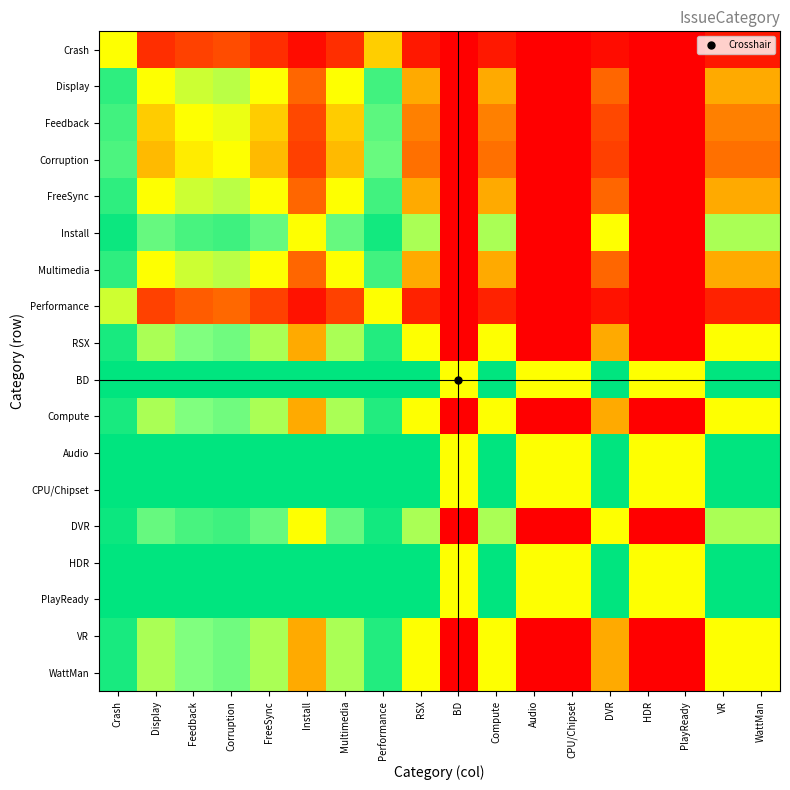

Reading right to left, list all the values displayed in this chart.

Crash: WattMan=0.0	VR=0.0	PlayReady=0.0	HDR=0.0	DVR=0.0	CPU/Chipset=0.0	Audio=0.0	Compute=0.0	BD=0.0	RSX=0.0	Performance=0.4	Multimedia=0.1	Install=0.0	FreeSync=0.1	Corruption=0.1	Feedback=0.1	Display=0.1	Crash=0.5
Display: WattMan=0.3	VR=0.3	PlayReady=0.0	HDR=0.0	DVR=0.2	CPU/Chipset=0.0	Audio=0.0	Compute=0.3	BD=0.0	RSX=0.3	Performance=0.9	Multimedia=0.5	Install=0.2	FreeSync=0.5	Corruption=0.6	Feedback=0.6	Display=0.5	Crash=0.9
Feedback: WattMan=0.2	VR=0.2	PlayReady=0.0	HDR=0.0	DVR=0.1	CPU/Chipset=0.0	Audio=0.0	Compute=0.2	BD=0.0	RSX=0.2	Performance=0.8	Multimedia=0.4	Install=0.1	FreeSync=0.4	Corruption=0.5	Feedback=0.5	Display=0.4	Crash=0.9
Corruption: WattMan=0.2	VR=0.2	PlayReady=0.0	HDR=0.0	DVR=0.1	CPU/Chipset=0.0	Audio=0.0	Compute=0.2	BD=0.0	RSX=0.2	Performance=0.8	Multimedia=0.4	Install=0.1	FreeSync=0.4	Corruption=0.5	Feedback=0.5	Display=0.4	Crash=0.9
FreeSync: WattMan=0.3	VR=0.3	PlayReady=0.0	HDR=0.0	DVR=0.2	CPU/Chipset=0.0	Audio=0.0	Compute=0.3	BD=0.0	RSX=0.3	Performance=0.9	Multimedia=0.5	Install=0.2	FreeSync=0.5	Corruption=0.6	Feedback=0.6	Display=0.5	Crash=0.9
Install: WattMan=0.7	VR=0.7	PlayReady=0.0	HDR=0.0	DVR=0.5	CPU/Chipset=0.0	Audio=0.0	Compute=0.7	BD=0.0	RSX=0.7	Performance=1.0	Multimedia=0.8	Install=0.5	FreeSync=0.8	Corruption=0.9	Feedback=0.9	Display=0.8	Crash=1.0
Multimedia: WattMan=0.3	VR=0.3	PlayReady=0.0	HDR=0.0	DVR=0.2	CPU/Chipset=0.0	Audio=0.0	Compute=0.3	BD=0.0	RSX=0.3	Performance=0.9	Multimedia=0.5	Install=0.2	FreeSync=0.5	Corruption=0.6	Feedback=0.6	Display=0.5	Crash=0.9
Performance: WattMan=0.1	VR=0.1	PlayReady=0.0	HDR=0.0	DVR=0.0	CPU/Chipset=0.0	Audio=0.0	Compute=0.1	BD=0.0	RSX=0.1	Performance=0.5	Multimedia=0.1	Install=0.0	FreeSync=0.1	Corruption=0.2	Feedback=0.2	Display=0.1	Crash=0.6
RSX: WattMan=0.5	VR=0.5	PlayReady=0.0	HDR=0.0	DVR=0.3	CPU/Chipset=0.0	Audio=0.0	Compute=0.5	BD=0.0	RSX=0.5	Performance=0.9	Multimedia=0.7	Install=0.3	FreeSync=0.7	Corruption=0.8	Feedback=0.7	Display=0.7	Crash=1.0
BD: WattMan=1.0	VR=1.0	PlayReady=0.5	HDR=0.5	DVR=1.0	CPU/Chipset=0.5	Audio=0.5	Compute=1.0	BD=0.5	RSX=1.0	Performance=1.0	Multimedia=1.0	Install=1.0	FreeSync=1.0	Corruption=1.0	Feedback=1.0	Display=1.0	Crash=1.0
Compute: WattMan=0.5	VR=0.5	PlayReady=0.0	HDR=0.0	DVR=0.3	CPU/Chipset=0.0	Audio=0.0	Compute=0.5	BD=0.0	RSX=0.5	Performance=0.9	Multimedia=0.7	Install=0.3	FreeSync=0.7	Corruption=0.8	Feedback=0.7	Display=0.7	Crash=1.0
Audio: WattMan=1.0	VR=1.0	PlayReady=0.5	HDR=0.5	DVR=1.0	CPU/Chipset=0.5	Audio=0.5	Compute=1.0	BD=0.5	RSX=1.0	Performance=1.0	Multimedia=1.0	Install=1.0	FreeSync=1.0	Corruption=1.0	Feedback=1.0	Display=1.0	Crash=1.0
CPU/Chipset: WattMan=1.0	VR=1.0	PlayReady=0.5	HDR=0.5	DVR=1.0	CPU/Chipset=0.5	Audio=0.5	Compute=1.0	BD=0.5	RSX=1.0	Performance=1.0	Multimedia=1.0	Install=1.0	FreeSync=1.0	Corruption=1.0	Feedback=1.0	Display=1.0	Crash=1.0
DVR: WattMan=0.7	VR=0.7	PlayReady=0.0	HDR=0.0	DVR=0.5	CPU/Chipset=0.0	Audio=0.0	Compute=0.7	BD=0.0	RSX=0.7	Performance=1.0	Multimedia=0.8	Install=0.5	FreeSync=0.8	Corruption=0.9	Feedback=0.9	Display=0.8	Crash=1.0
HDR: WattMan=1.0	VR=1.0	PlayReady=0.5	HDR=0.5	DVR=1.0	CPU/Chipset=0.5	Audio=0.5	Compute=1.0	BD=0.5	RSX=1.0	Performance=1.0	Multimedia=1.0	Install=1.0	FreeSync=1.0	Corruption=1.0	Feedback=1.0	Display=1.0	Crash=1.0
PlayReady: WattMan=1.0	VR=1.0	PlayReady=0.5	HDR=0.5	DVR=1.0	CPU/Chipset=0.5	Audio=0.5	Compute=1.0	BD=0.5	RSX=1.0	Performance=1.0	Multimedia=1.0	Install=1.0	FreeSync=1.0	Corruption=1.0	Feedback=1.0	Display=1.0	Crash=1.0
VR: WattMan=0.5	VR=0.5	PlayReady=0.0	HDR=0.0	DVR=0.3	CPU/Chipset=0.0	Audio=0.0	Compute=0.5	BD=0.0	RSX=0.5	Performance=0.9	Multimedia=0.7	Install=0.3	FreeSync=0.7	Corruption=0.8	Feedback=0.7	Display=0.7	Crash=1.0
WattMan: WattMan=0.5	VR=0.5	PlayReady=0.0	HDR=0.0	DVR=0.3	CPU/Chipset=0.0	Audio=0.0	Compute=0.5	BD=0.0	RSX=0.5	Performance=0.9	Multimedia=0.7	Install=0.3	FreeSync=0.7	Corruption=0.8	Feedback=0.7	Display=0.7	Crash=1.0